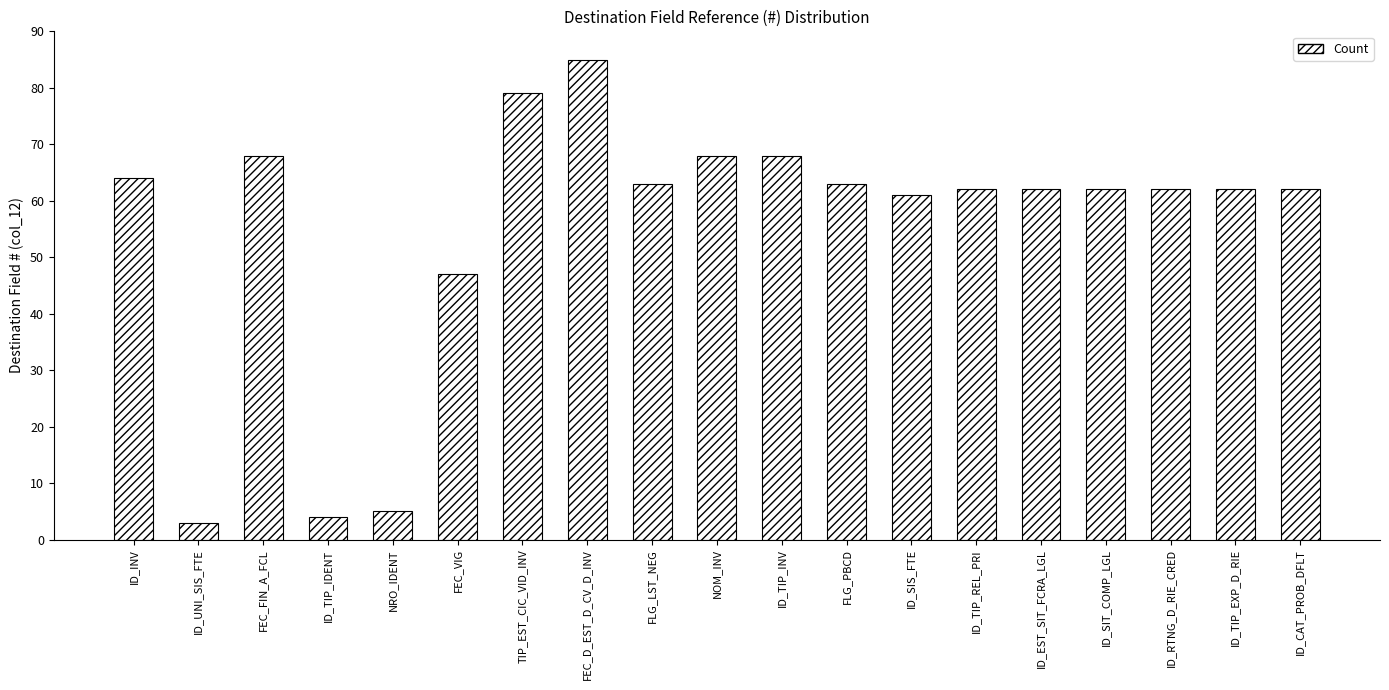

What is the average value?

55